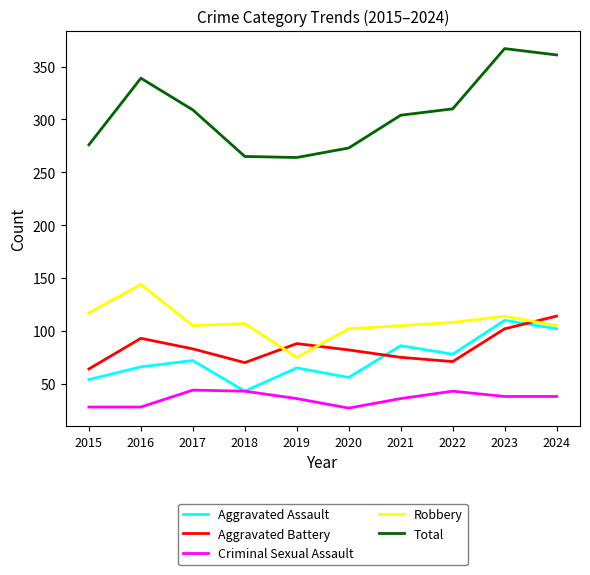

True or false: Total and Aggravated Assault intersect in this chart.

False